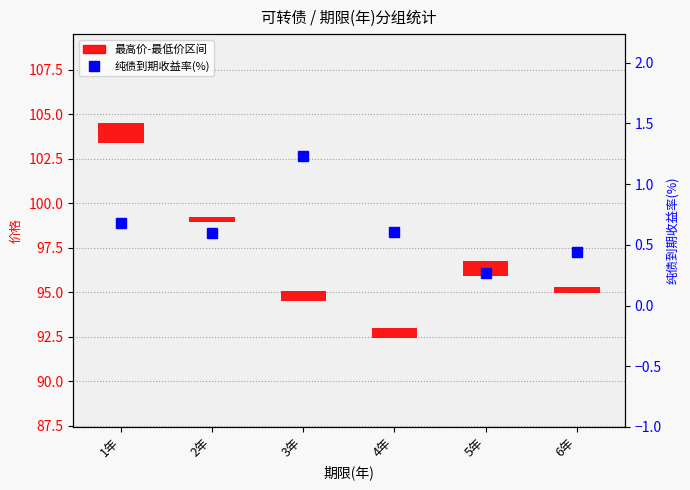

What value does the data have at 6年?

0.4